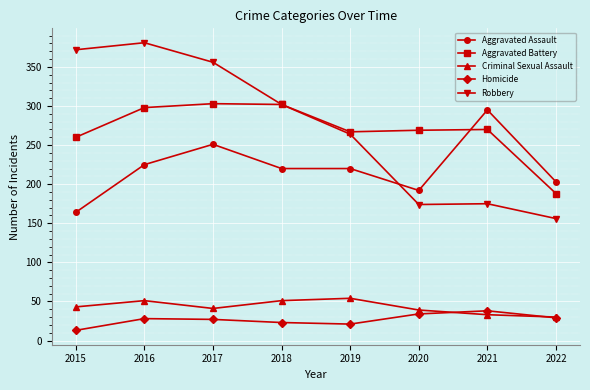

True or false: Aggravated Assault and Criminal Sexual Assault intersect in this chart.

False